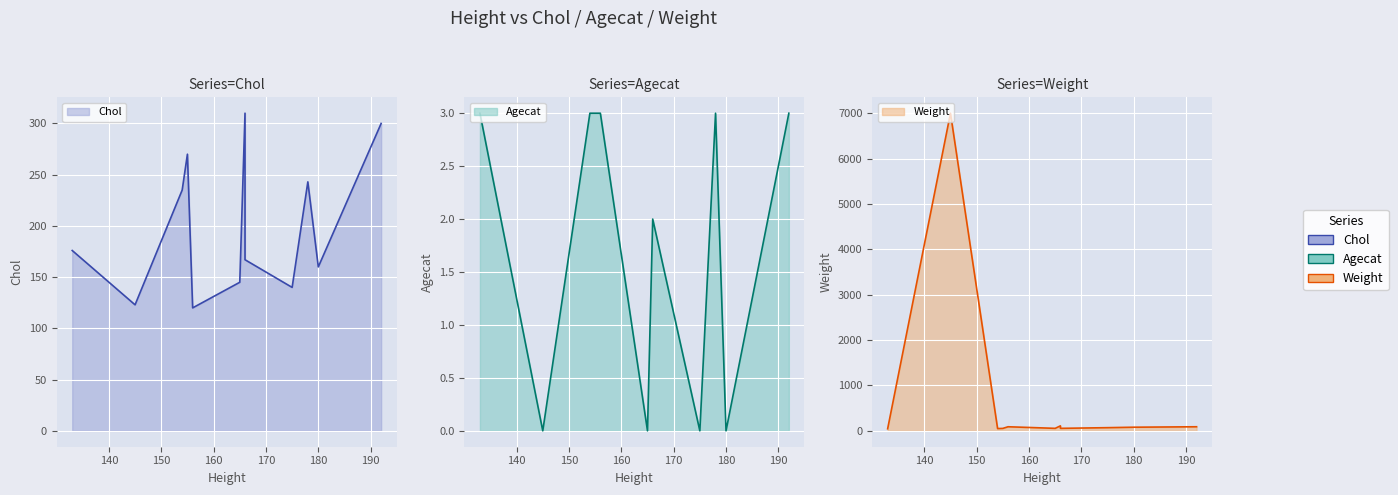

At which category does Chol reach its first local valley?

145